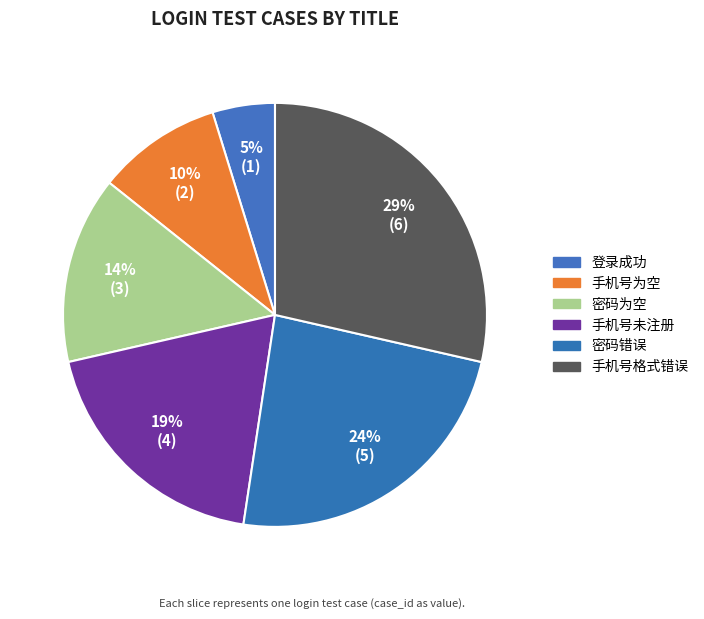

What is the change in value from 登录成功 to 手机号格式错误?

+5